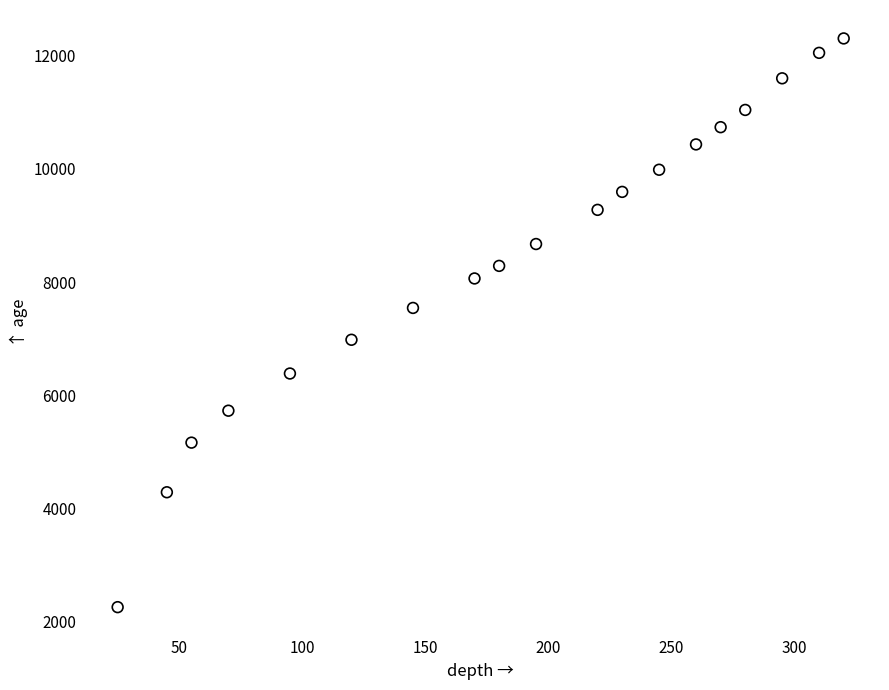

What is the range of Y values (max minus min)?

10048.3